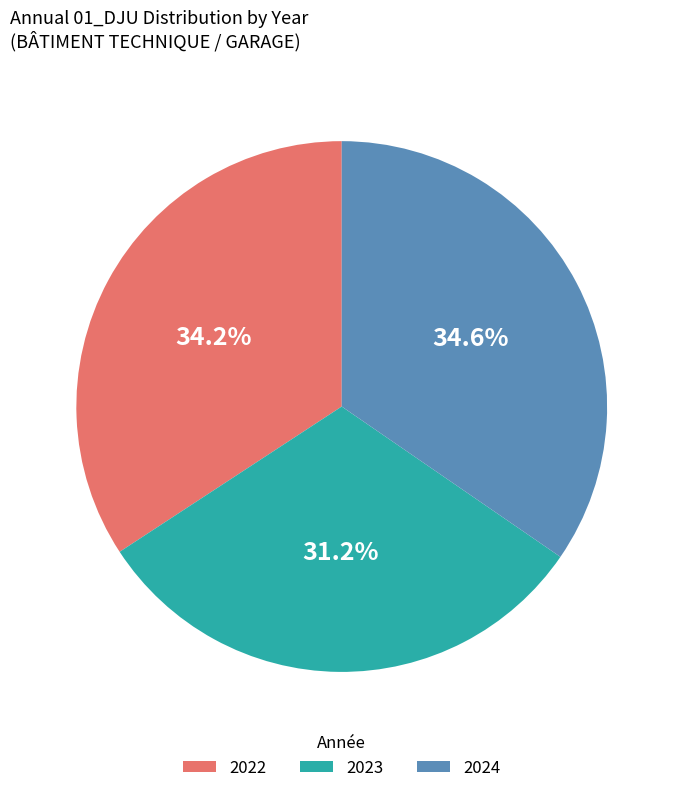

Do 2023 and 2022 together represent more than half of the pie?

Yes